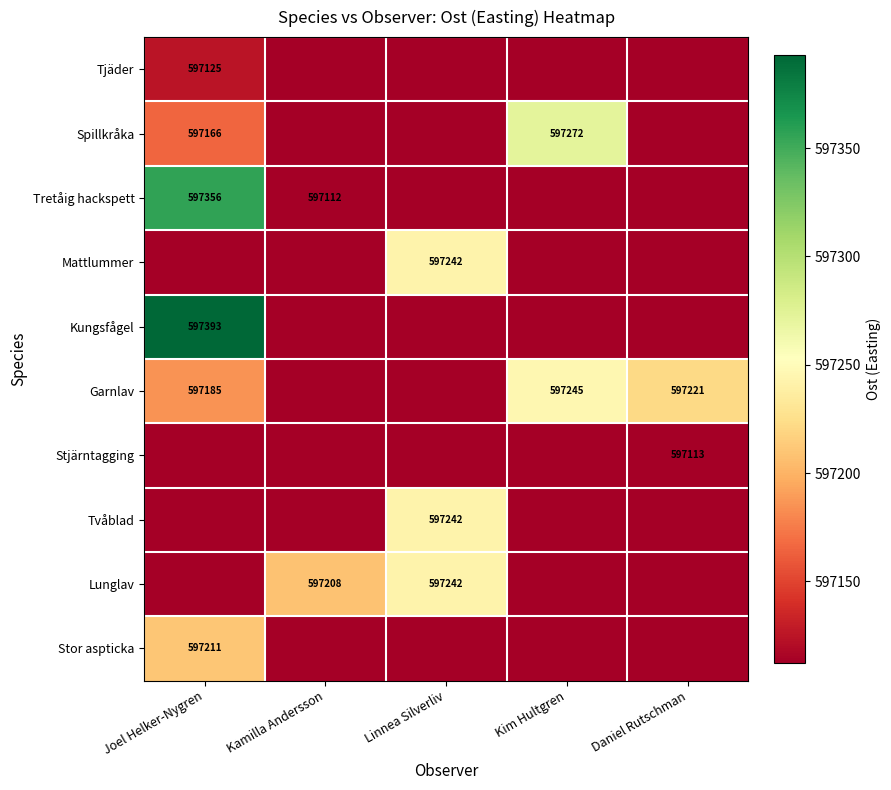

The Spillkråka series shows 128629.9 at Joel Helker-Nygren. True or false?

False